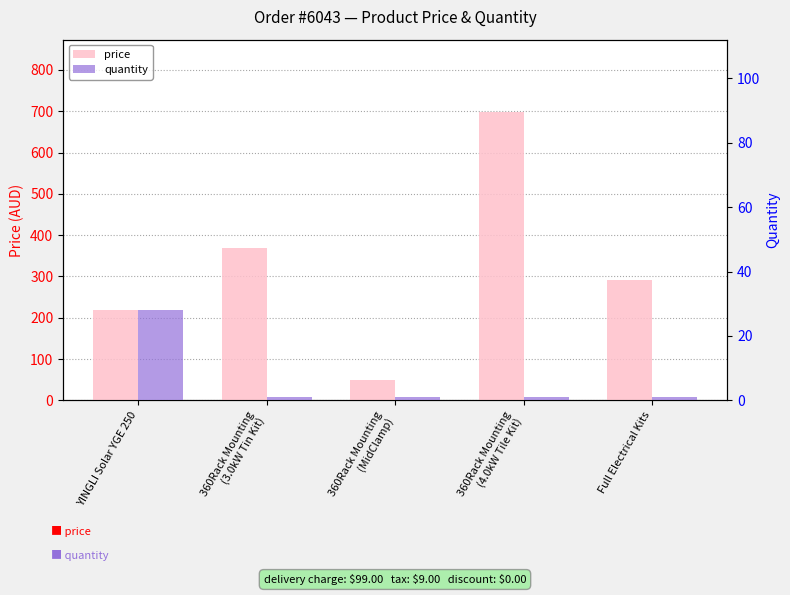

List the labels in order of price value, largest first.

360Rack Mounting
(4.0kW Tile Kit), 360Rack Mounting
(3.0kW Tin Kit), Full Electrical Kits, YINGLI Solar YGE 250, 360Rack Mounting
(MidClamp)